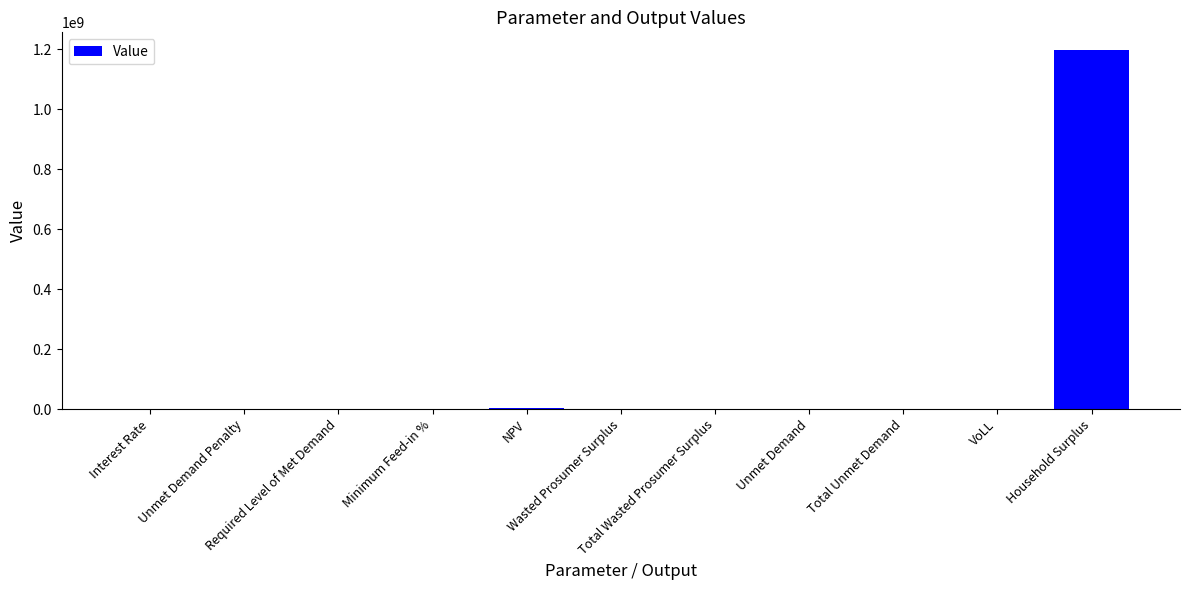

What is the sum of all values?

1199374474.5